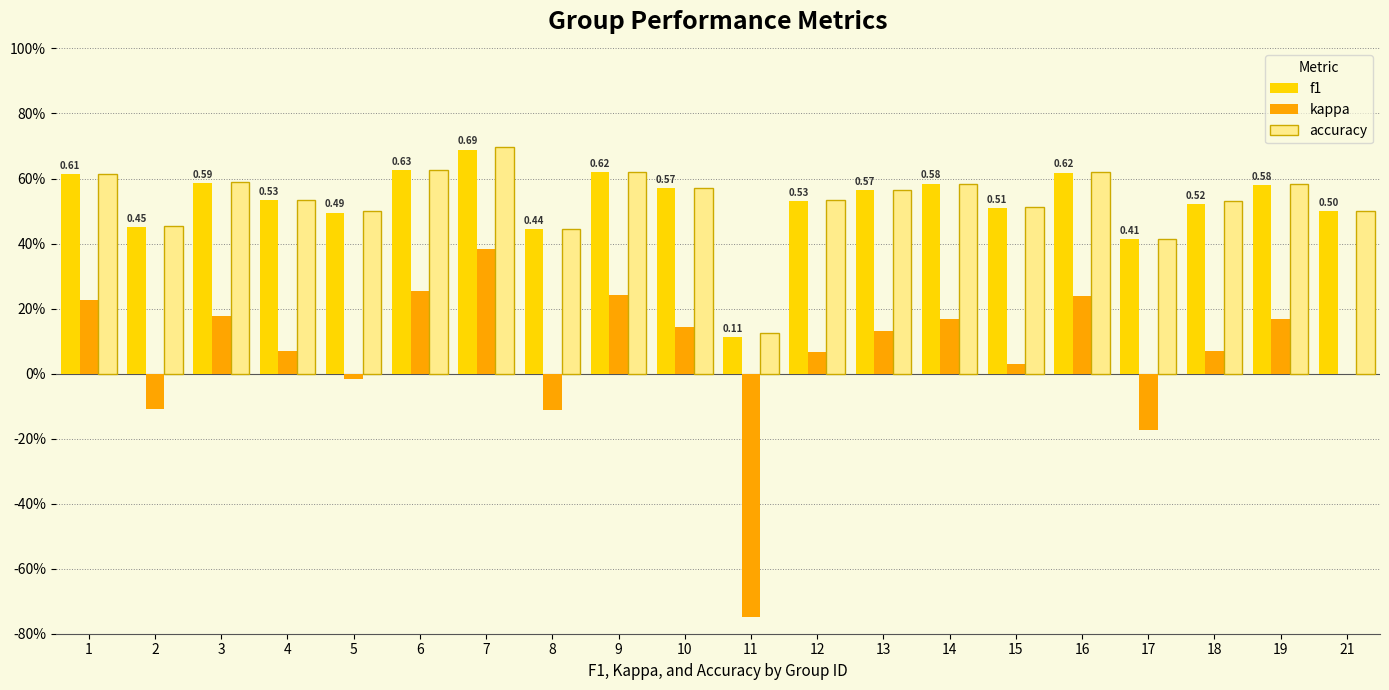

What are all the series names shown in the legend?

f1, kappa, accuracy